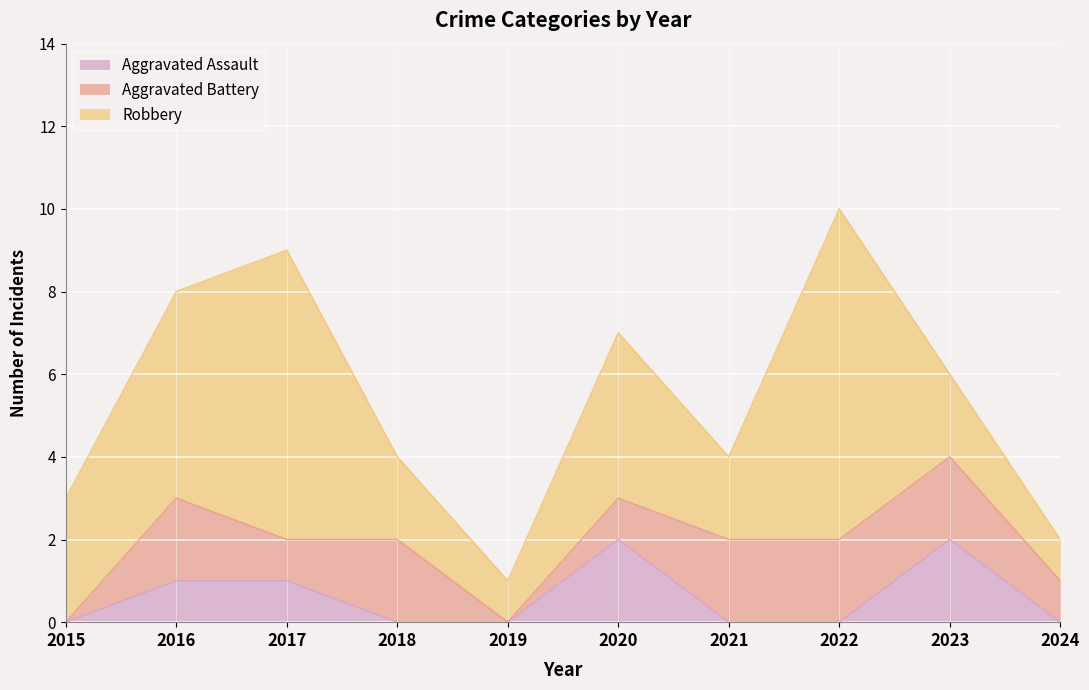

At which category is the sum across all series the highest?

2022